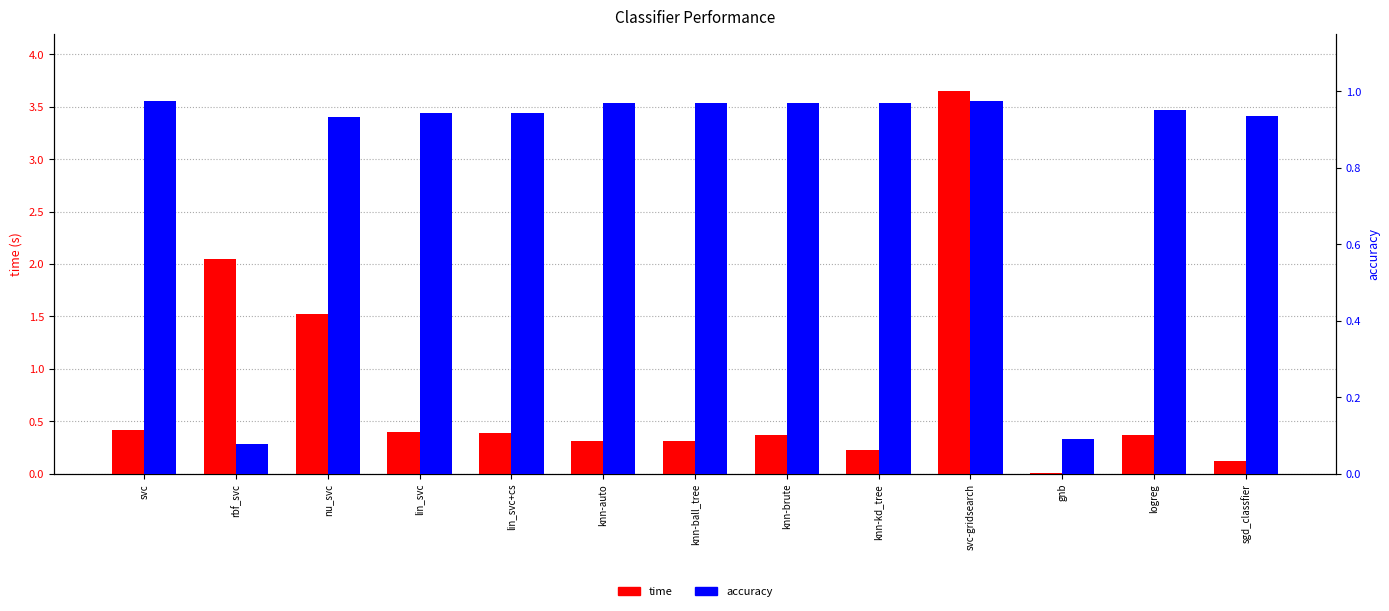

Reading right to left, transcribe all the data shown in this chart.

time: sgd_classfier=0.1	logreg=0.4	gnb=0.0	svc-gridsearch=3.6	knn-kd_tree=0.2	knn-brute=0.4	knn-ball_tree=0.3	knn-auto=0.3	lin_svc+cs=0.4	lin_svc=0.4	nu_svc=1.5	rbf_svc=2.0	svc=0.4
accuracy: sgd_classfier=0.9	logreg=1.0	gnb=0.1	svc-gridsearch=1.0	knn-kd_tree=1.0	knn-brute=1.0	knn-ball_tree=1.0	knn-auto=1.0	lin_svc+cs=0.9	lin_svc=0.9	nu_svc=0.9	rbf_svc=0.1	svc=1.0